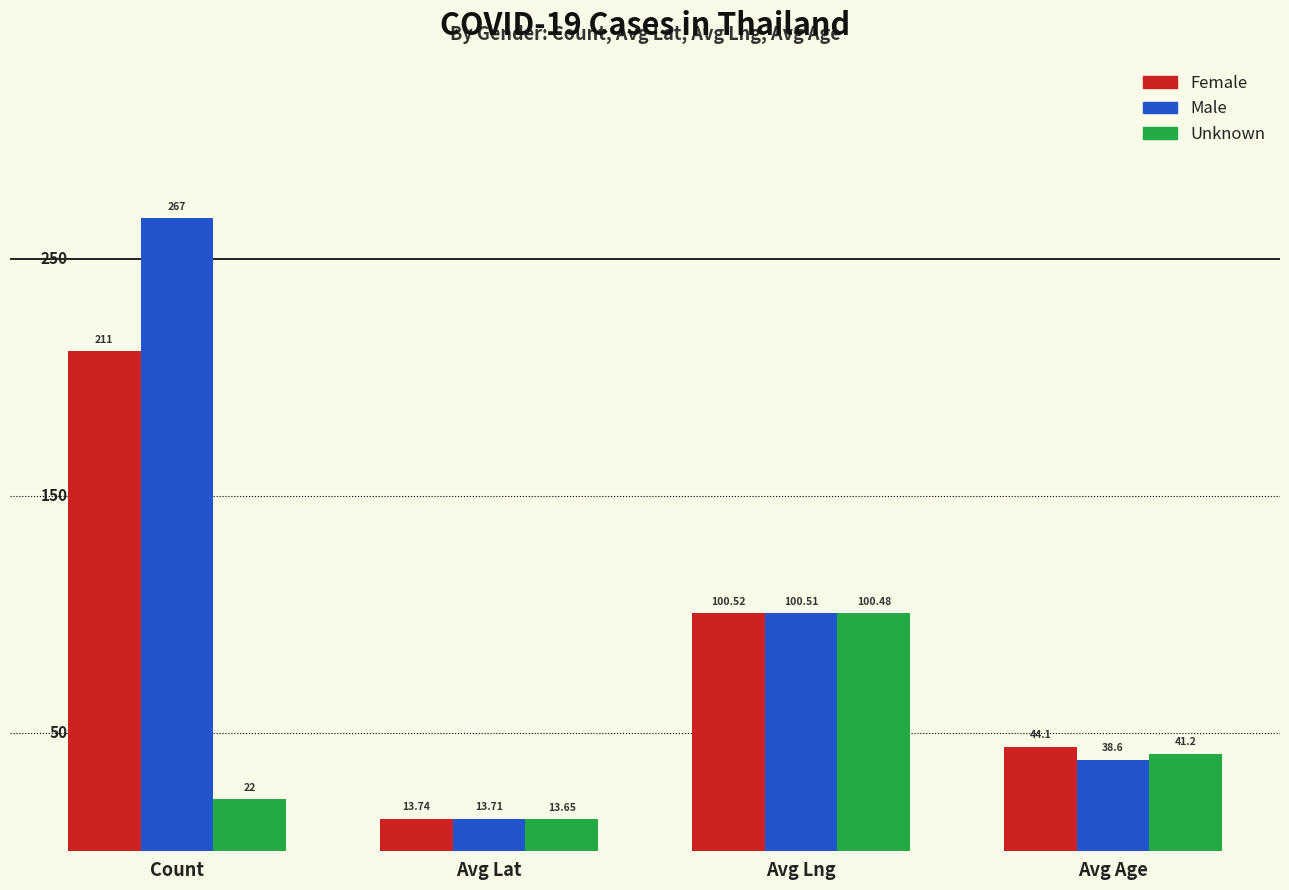

Which label corresponds to the smallest value in the chart?

Avg Lat